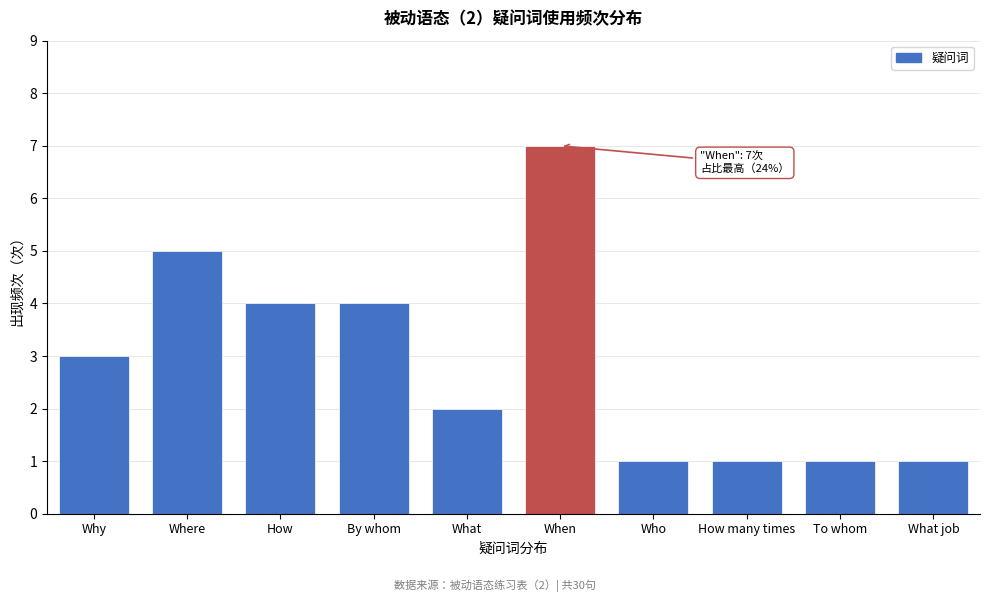

Reading left to right, what are all the values shown in this chart?

Why=3	Where=5	How=4	By whom=4	What=2	When=7	Who=1	How many times=1	To whom=1	What job=1